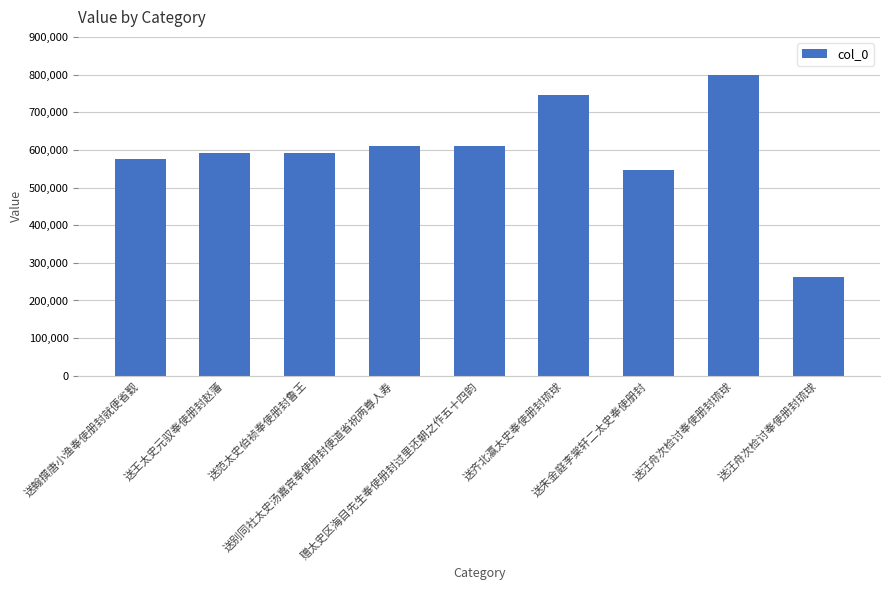

Reading left to right, list all the values displayed in this chart.

575626	592034	592210	610980	609989	745445	547028	799705	261801